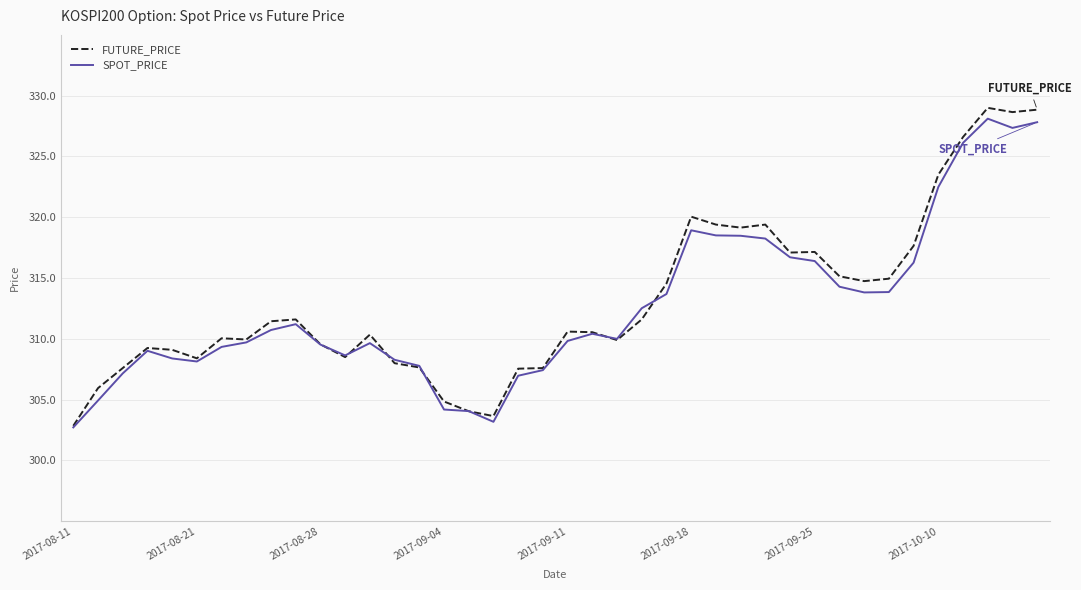

What is the greatest value displayed?

329.0